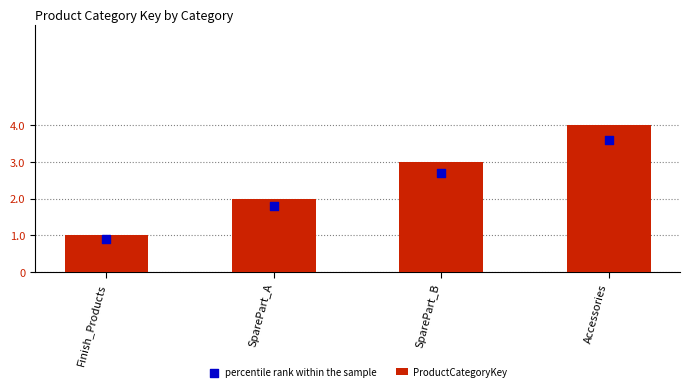

What are all the series names shown in the legend?

ProductCategoryKey, percentile rank within the sample